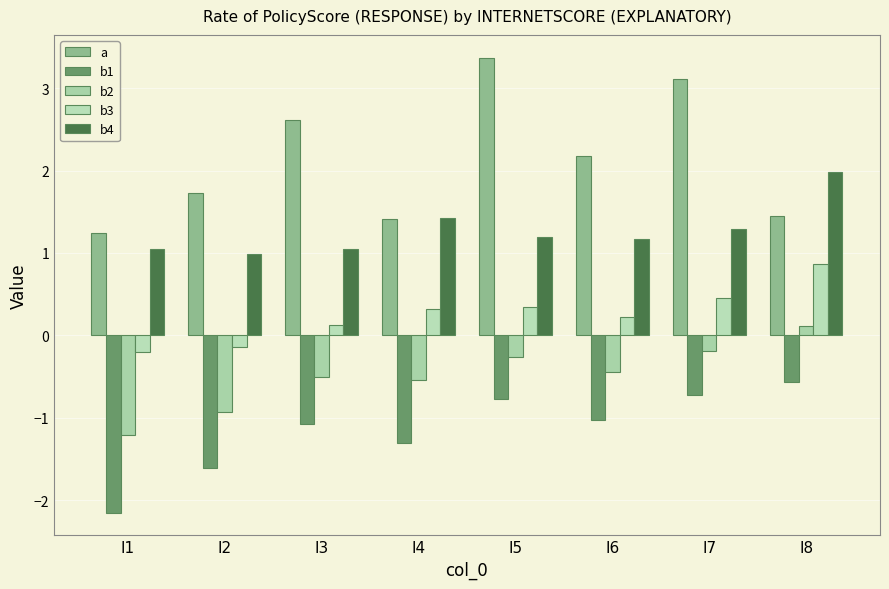

Is the value of b1 at I7 greater than the value of b3 at I5?

No